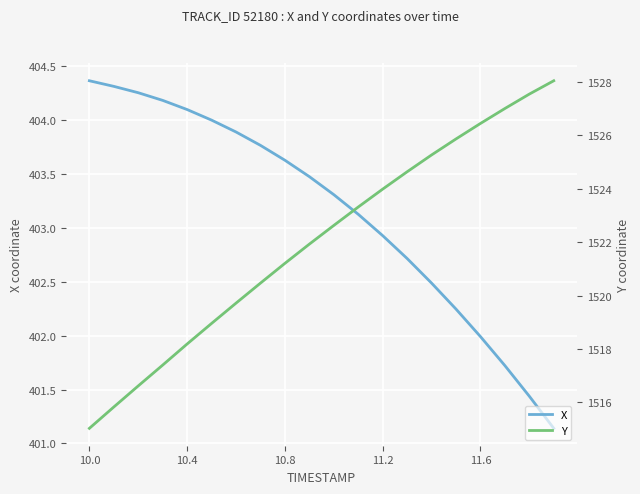

What is the maximum value shown in the chart?

1528.0